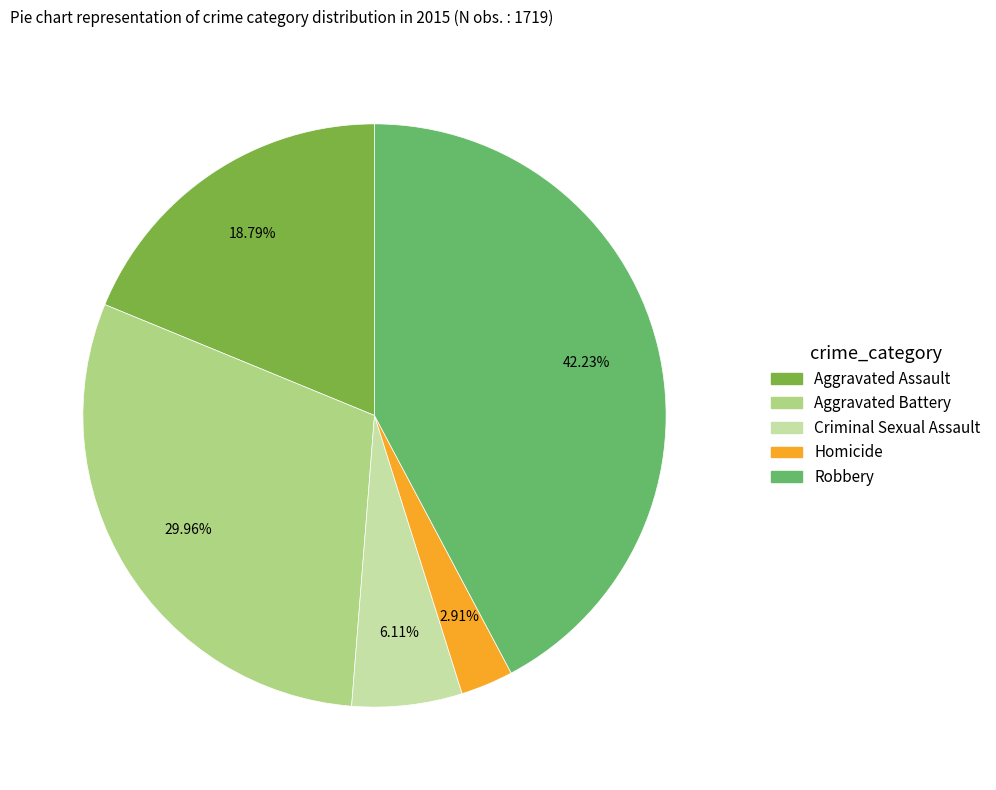

To the nearest percent, what portion does Criminal Sexual Assault represent?

6%